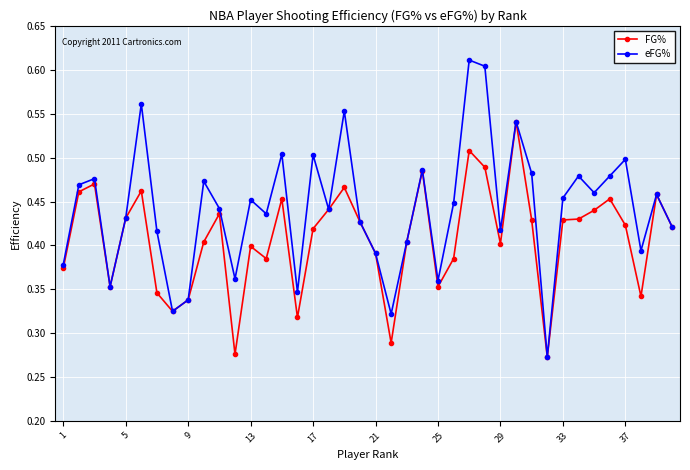

How many interior local valleys does the eFG% series have?

12